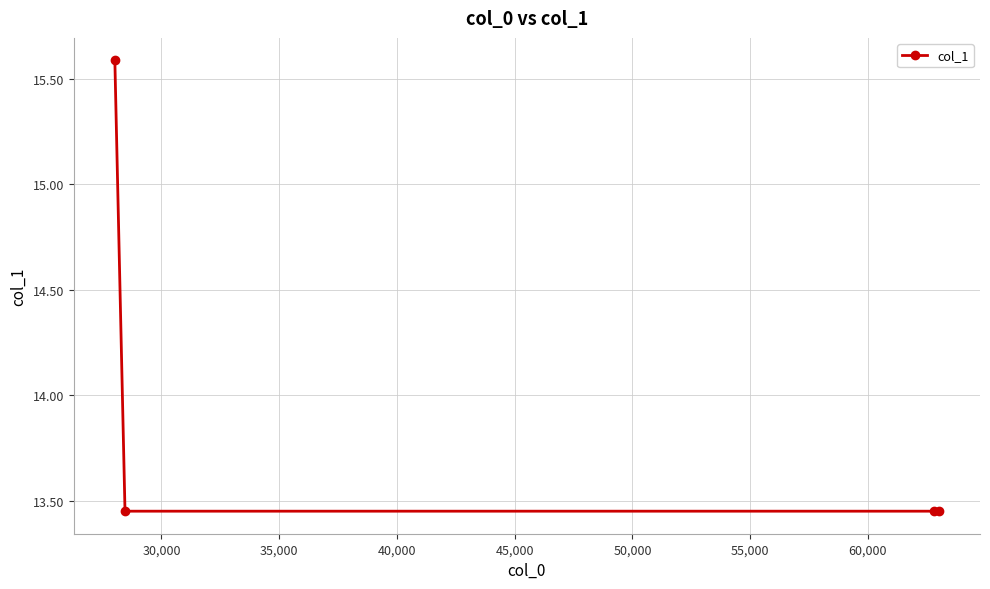

What is the maximum value shown in the chart?

15.6